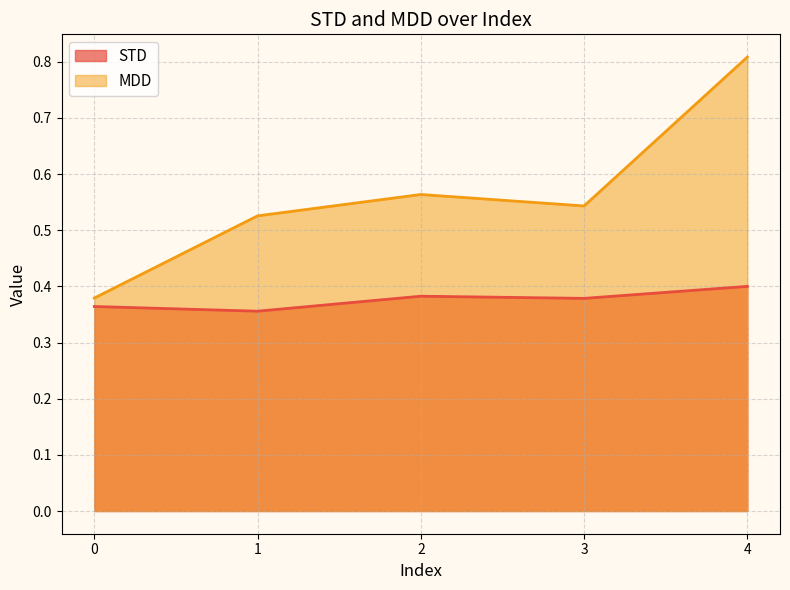

What is the sum of all STD values?

1.9